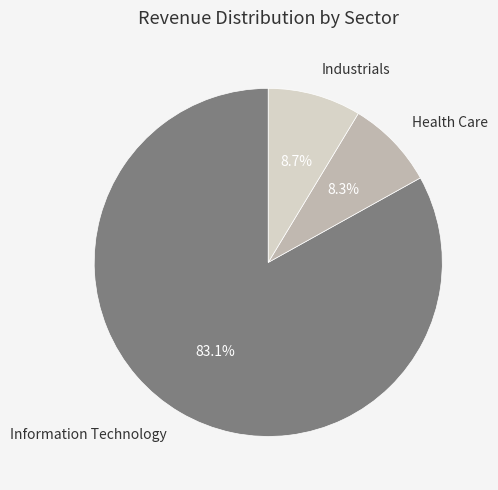

Approximately how many times larger is the value at Industrials compared to Health Care?

1.0